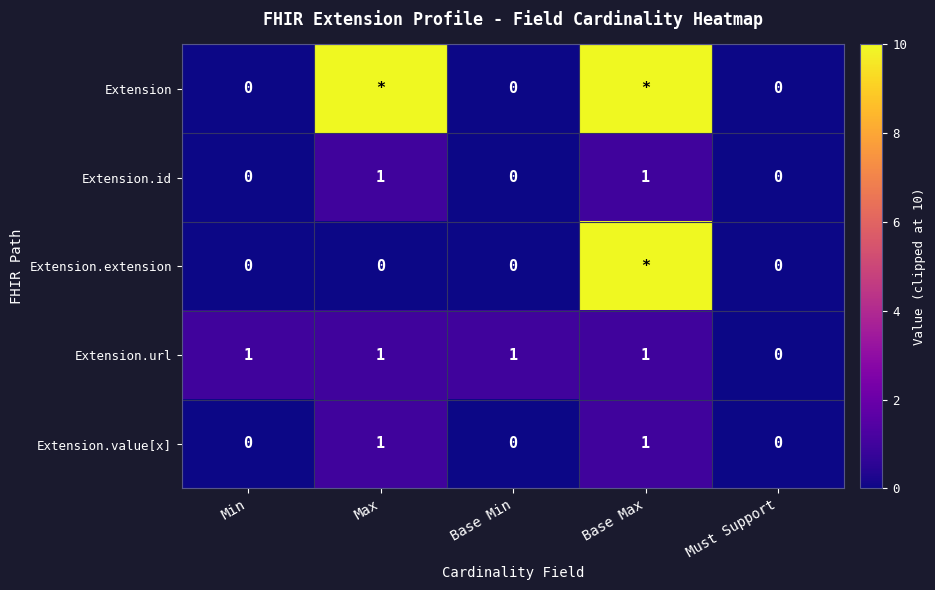

Count the number of categories in the chart.

5